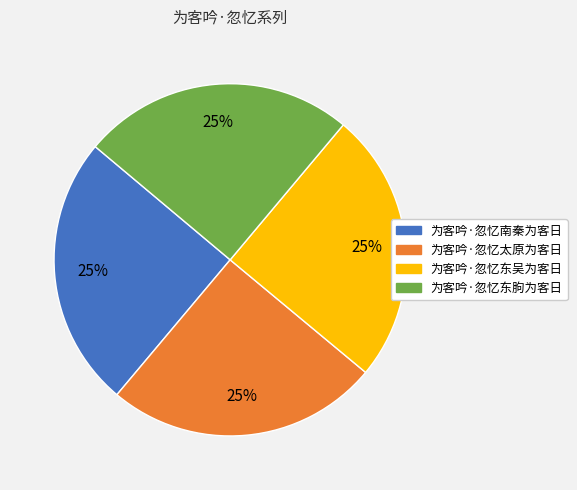

Is there any slice that represents more than half of the pie?

No